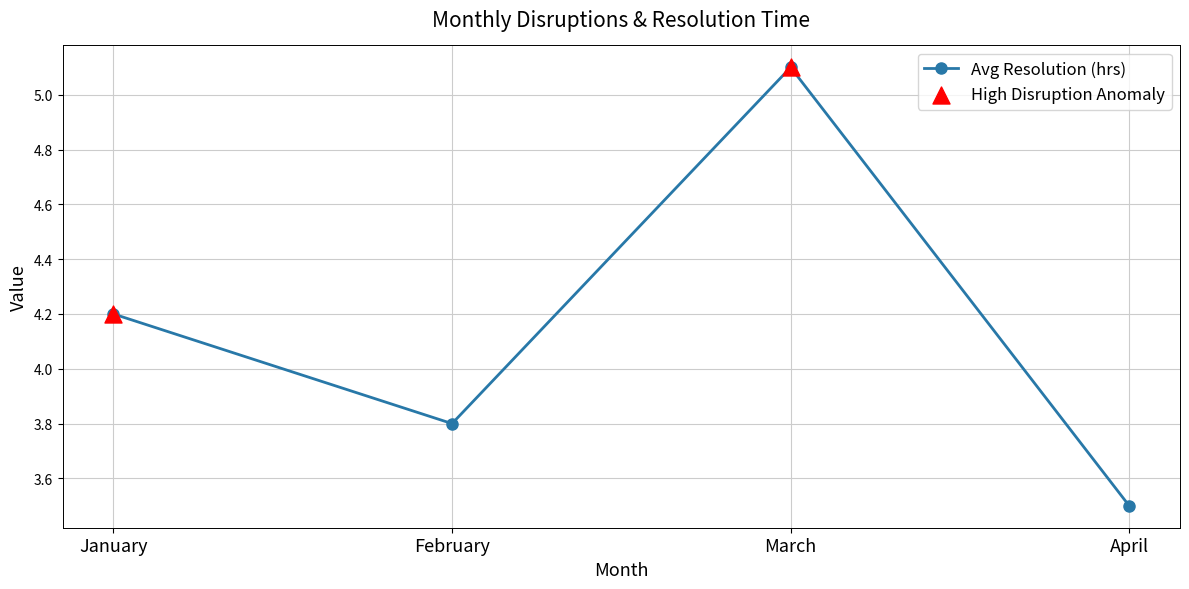

Approximately how many times larger is the value at April compared to January?

0.8